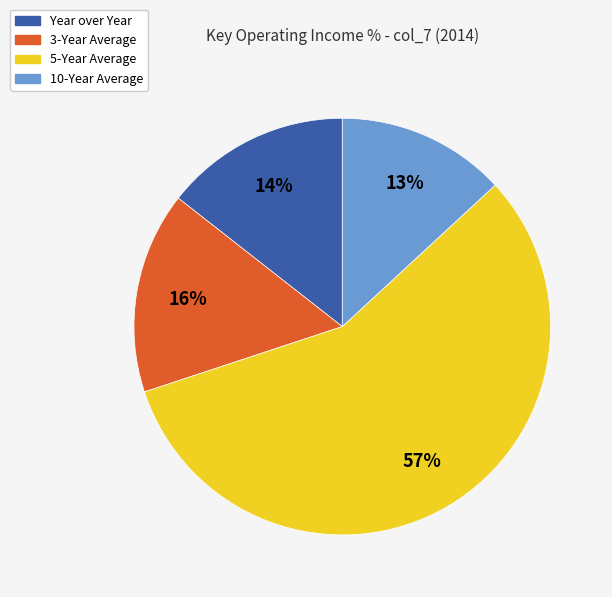

What is the largest slice in the pie chart?

5-Year Average